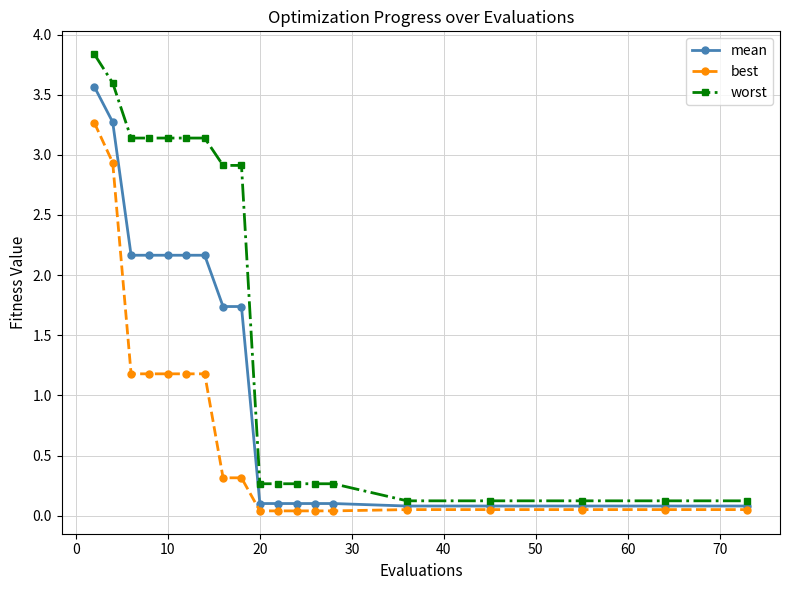

Which series has the largest total across all categories?

worst